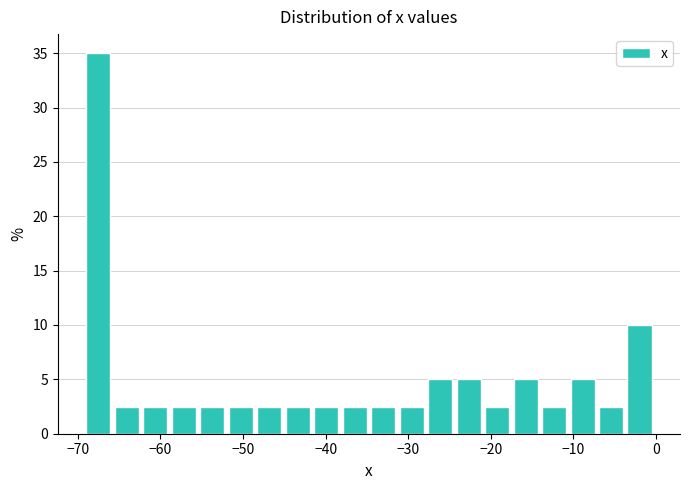

Read against the x-axis, roughly where is the centre of the tallest bar?

-68